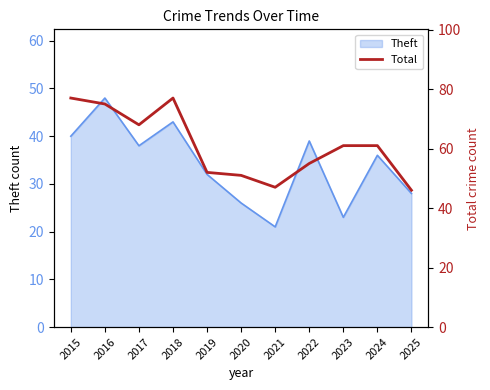

Is it true that Theft equals 21 at 2021?

True